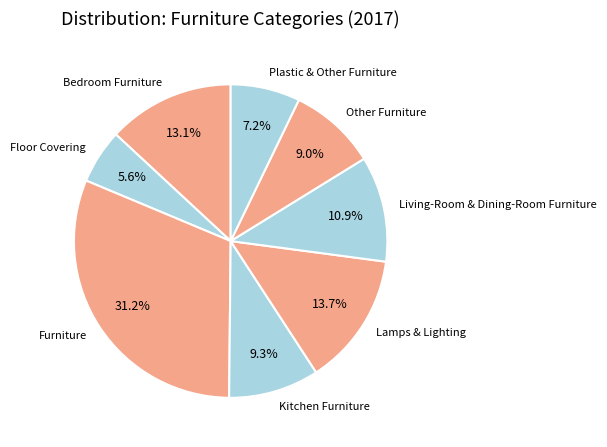

Which slice is the largest?

Furniture